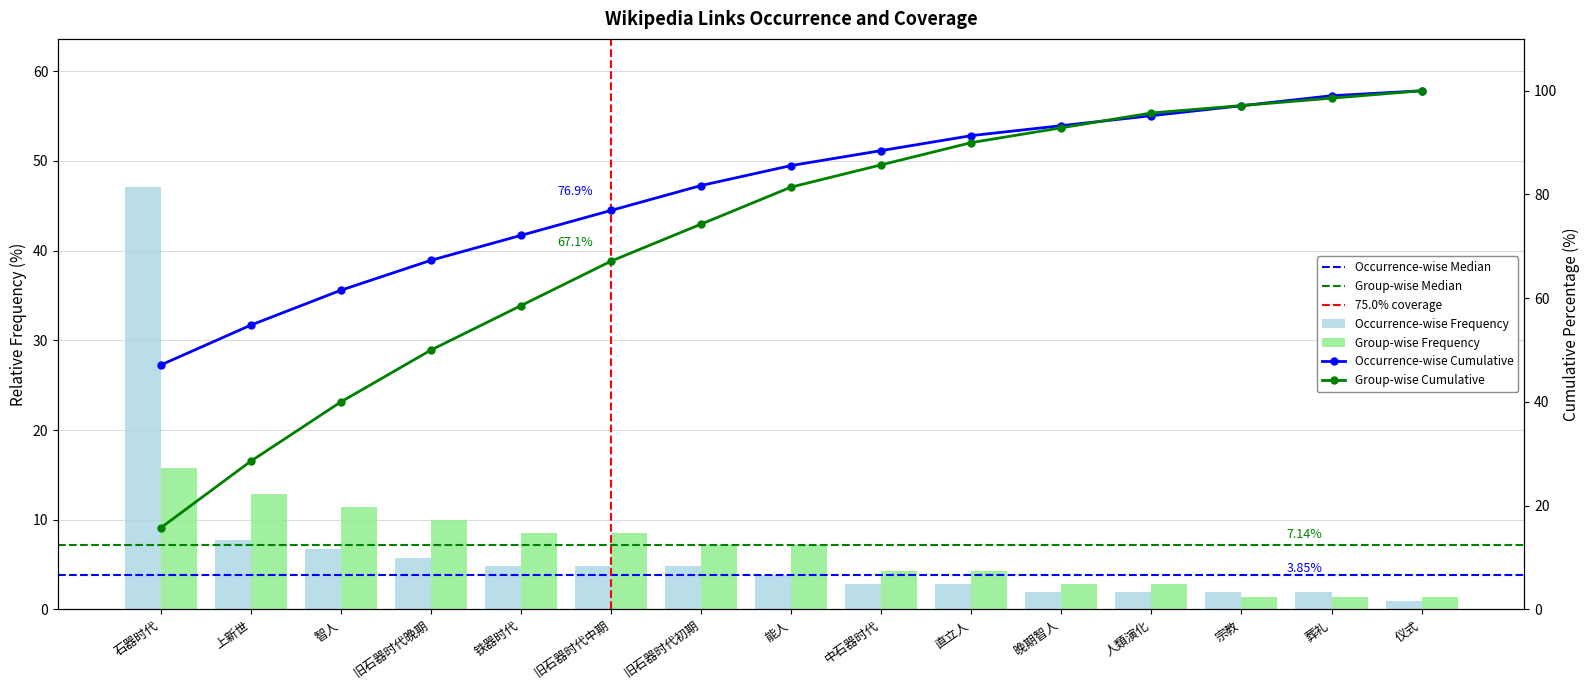

Reading right to left, extract all data points from this chart.

Occurrence-wise Frequency: 1.0	1.9	1.9	1.9	1.9	2.9	2.9	3.8	4.8	4.8	4.8	5.8	6.7	7.7	47.1
Group-wise Frequency: 1.4	1.4	1.4	2.9	2.9	4.3	4.3	7.1	7.1	8.6	8.6	10.0	11.4	12.9	15.7